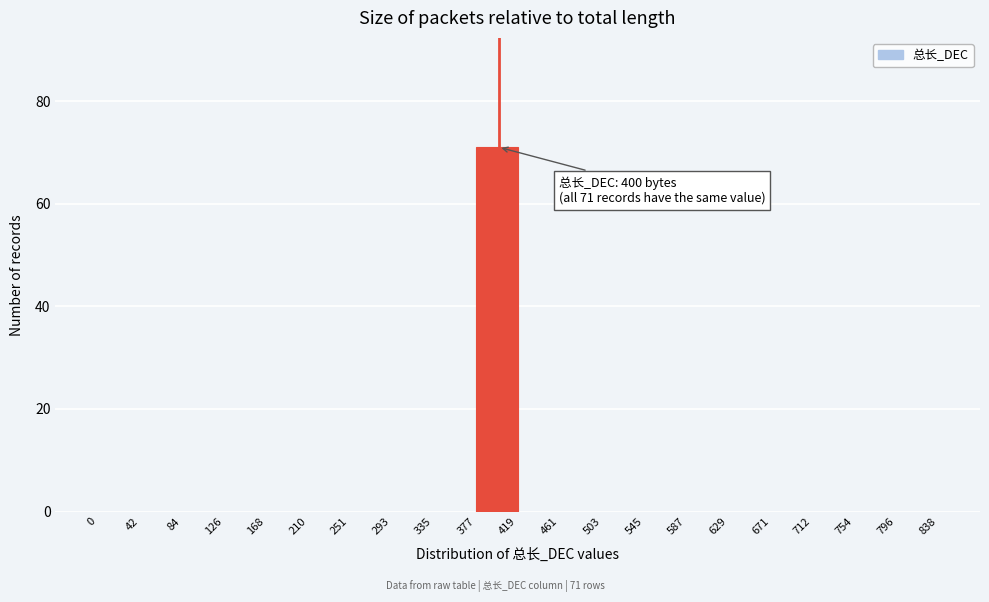

Which range on the x-axis has the tallest bar?

377 to 419